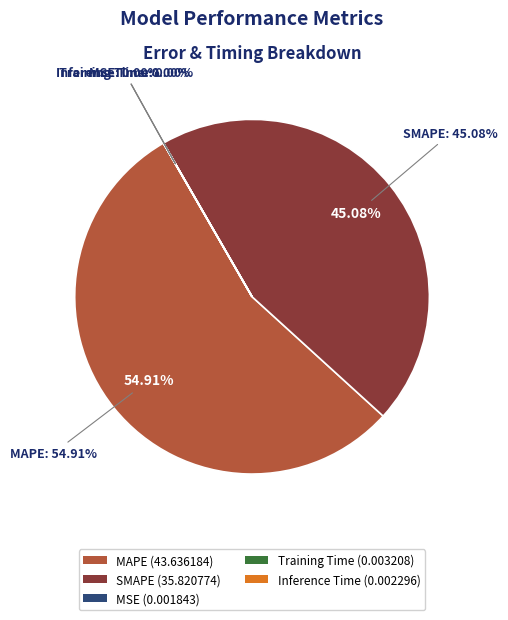

Is there any slice that represents more than half of the pie?

Yes